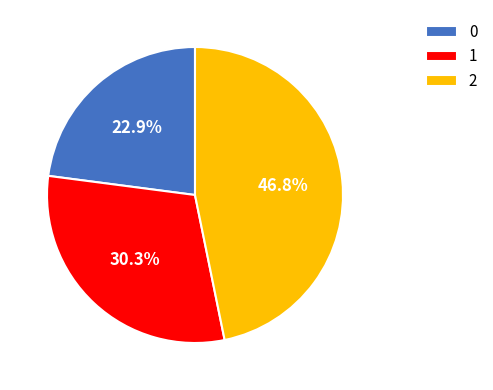

The 0 slice represents 12% of the pie. True or false?

False